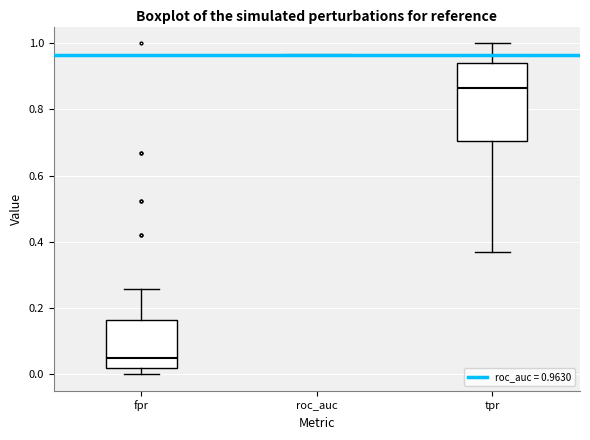

Which box is the tallest, from its lower edge to its upper edge?

tpr